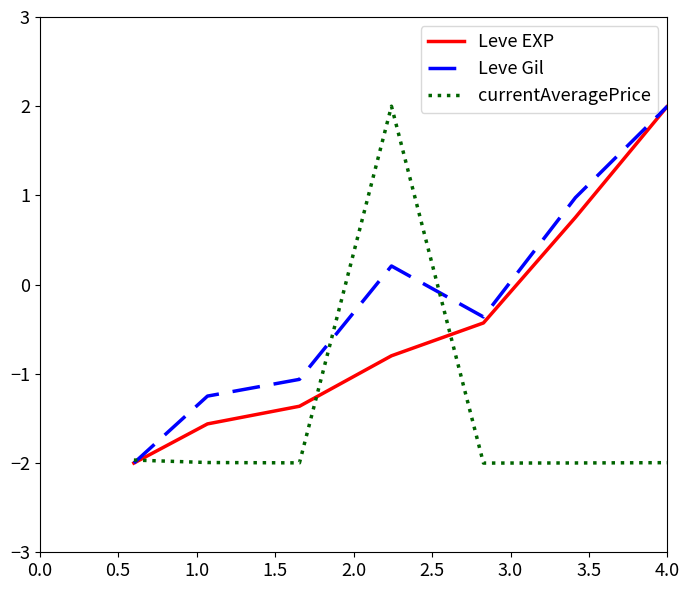

List the series in order of their overall mean, highest first.

Leve Gil, Leve EXP, currentAveragePrice